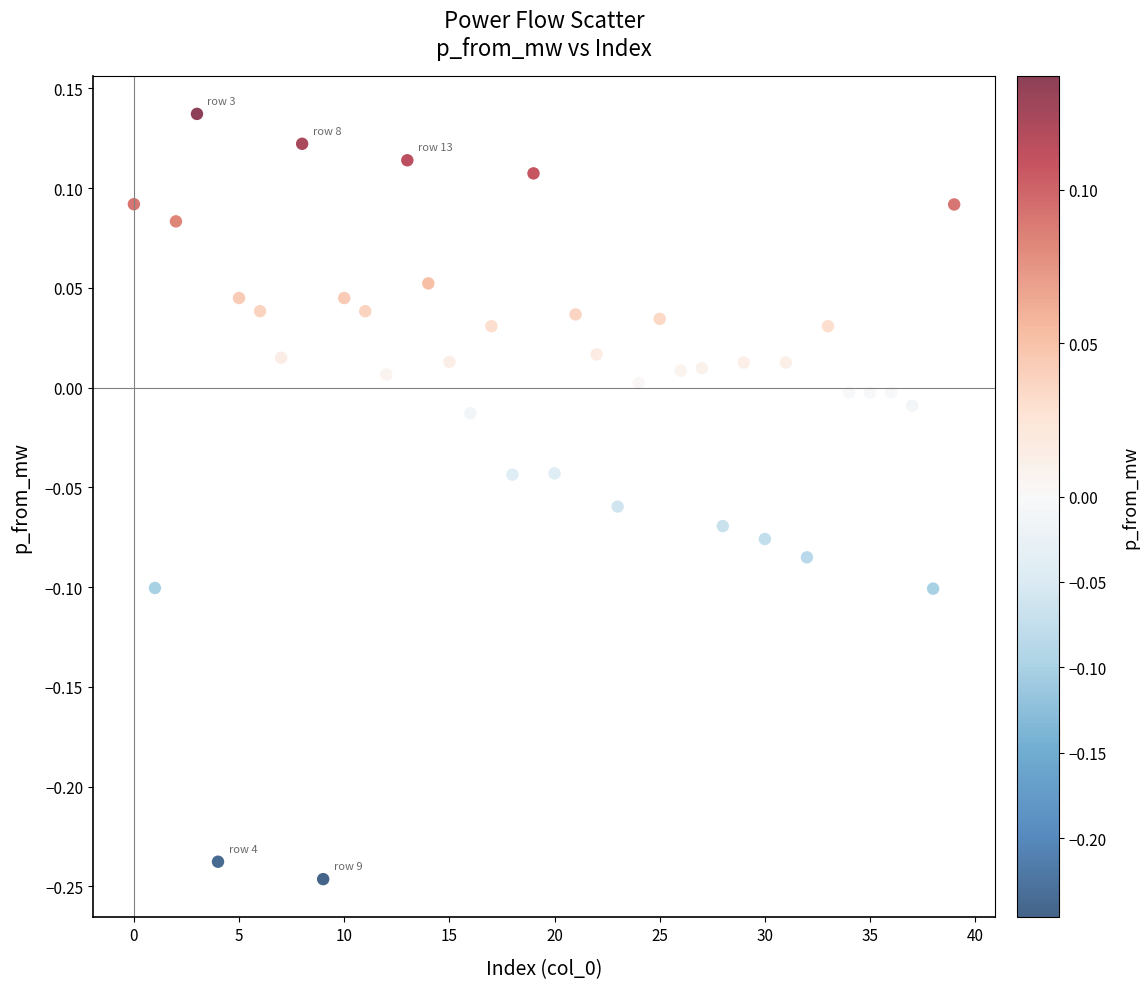

What is the range of Y values (max minus min)?

0.4